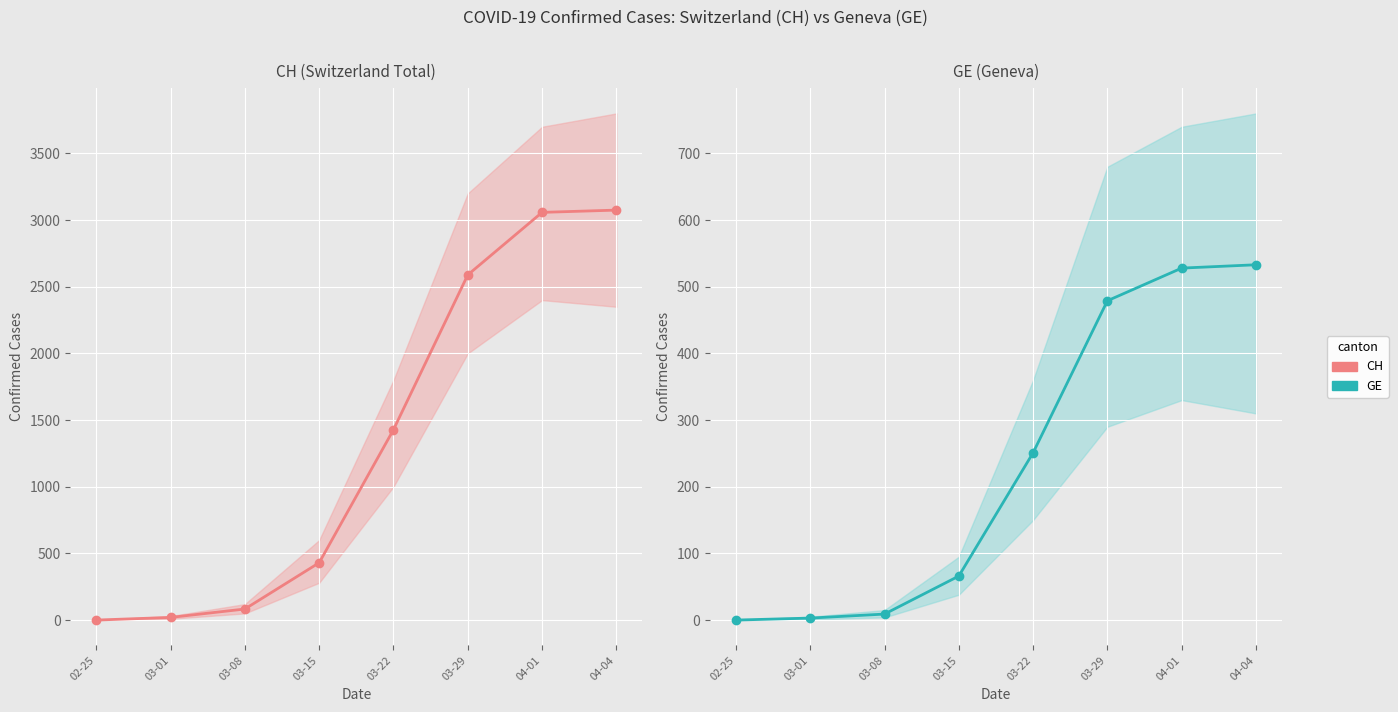

Rank the series at 02-25 from highest to lowest value.

CH, GE